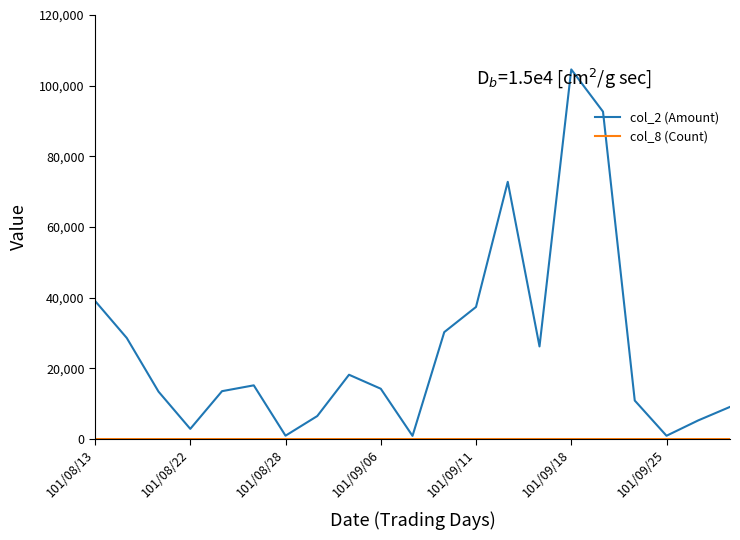

Which series has the widest spread of values?

col_2 (Amount)